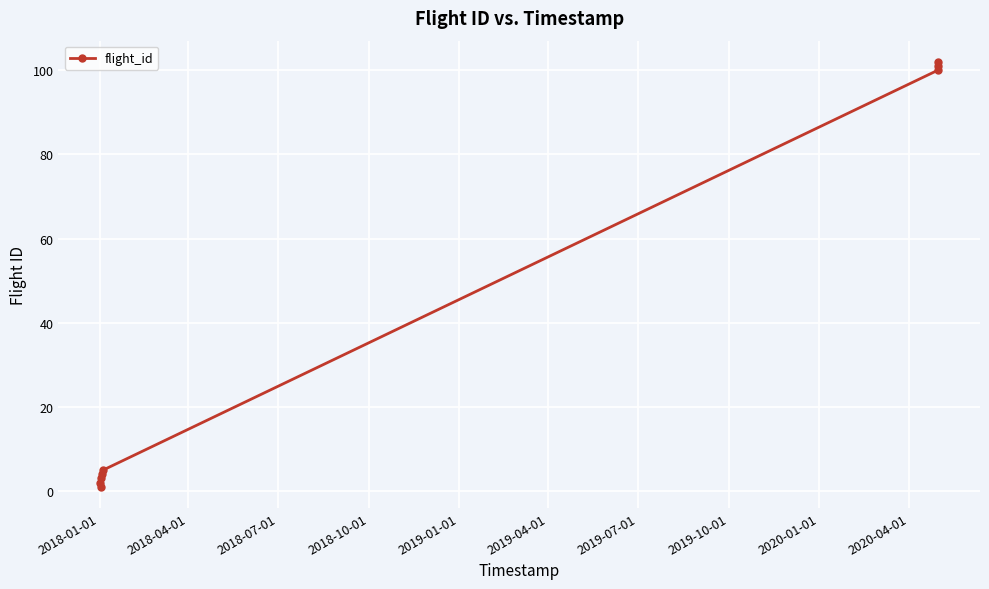

True or false: the data has more than 0 interior local peaks.

False